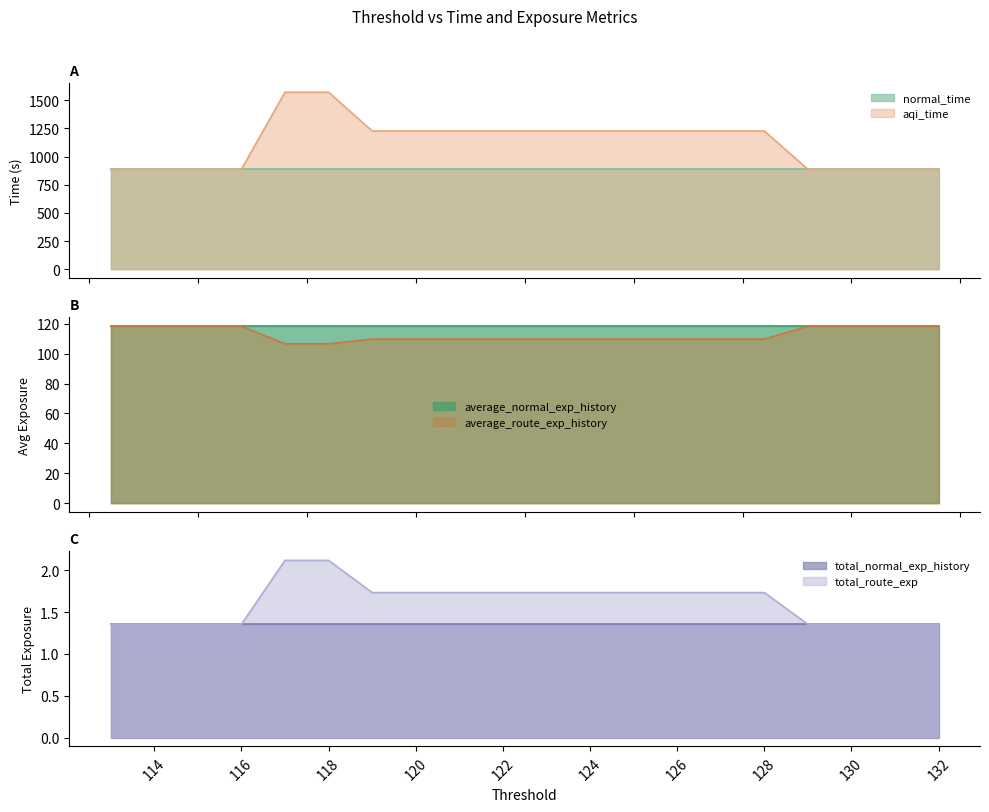

List the labels in order of average_route_exp_history value, smallest first.

118, 117, 128, 127, 126, 125, 124, 123, 122, 121, 120, 119, 132, 131, 130, 129, 116, 115, 114, 113